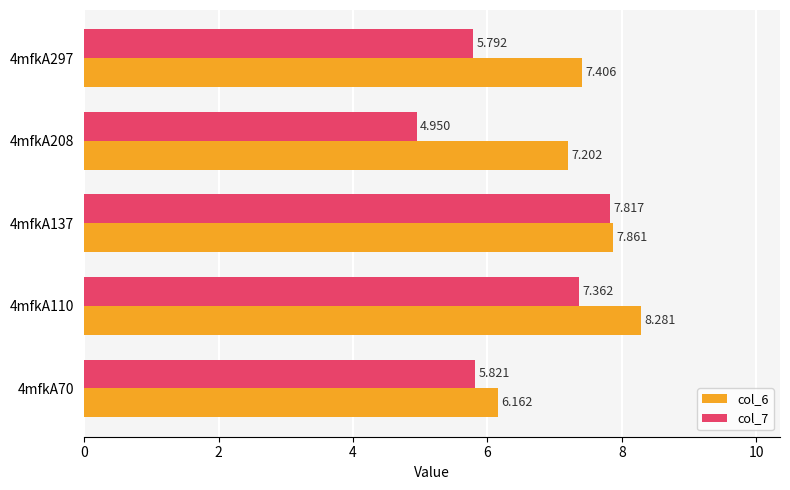

What are all the series names shown in the legend?

col_6, col_7